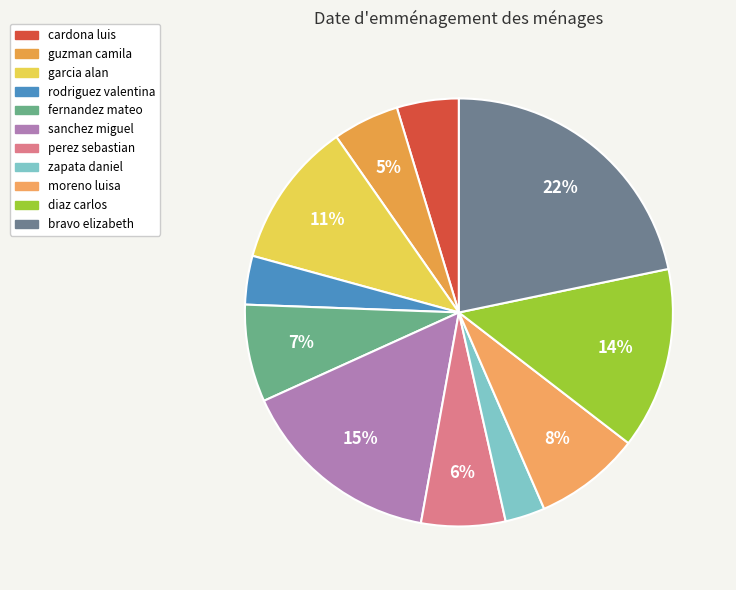

Does any single category account for the majority?

No